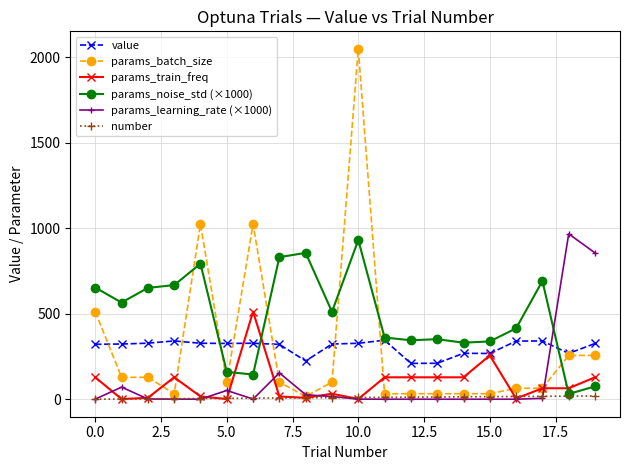

How many intersections are there between params_noise_std (×1000) and params_train_freq?

3